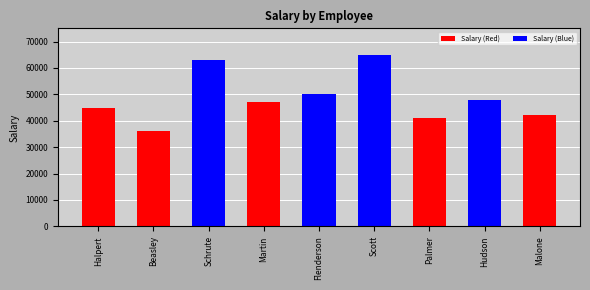

What is the label of the 8th bar from the left?

Hudson